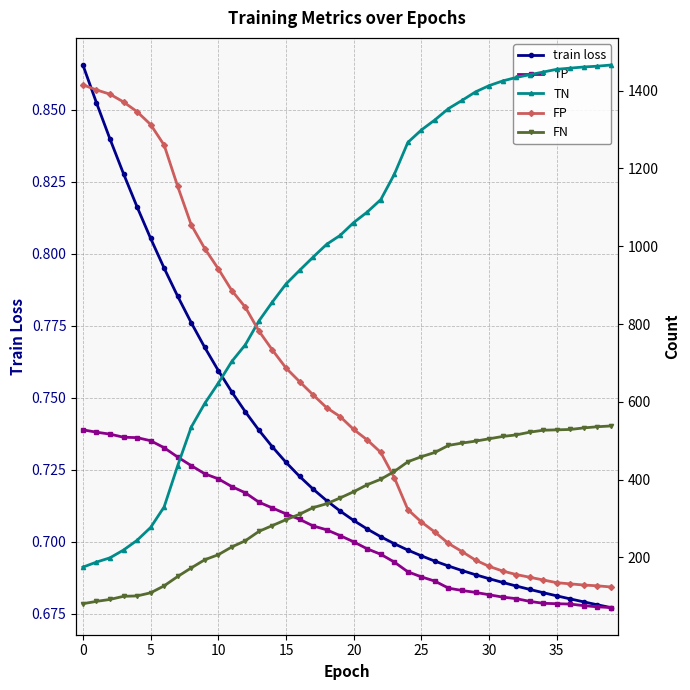

The value of TP at 26 is 182.4. True or false?

False